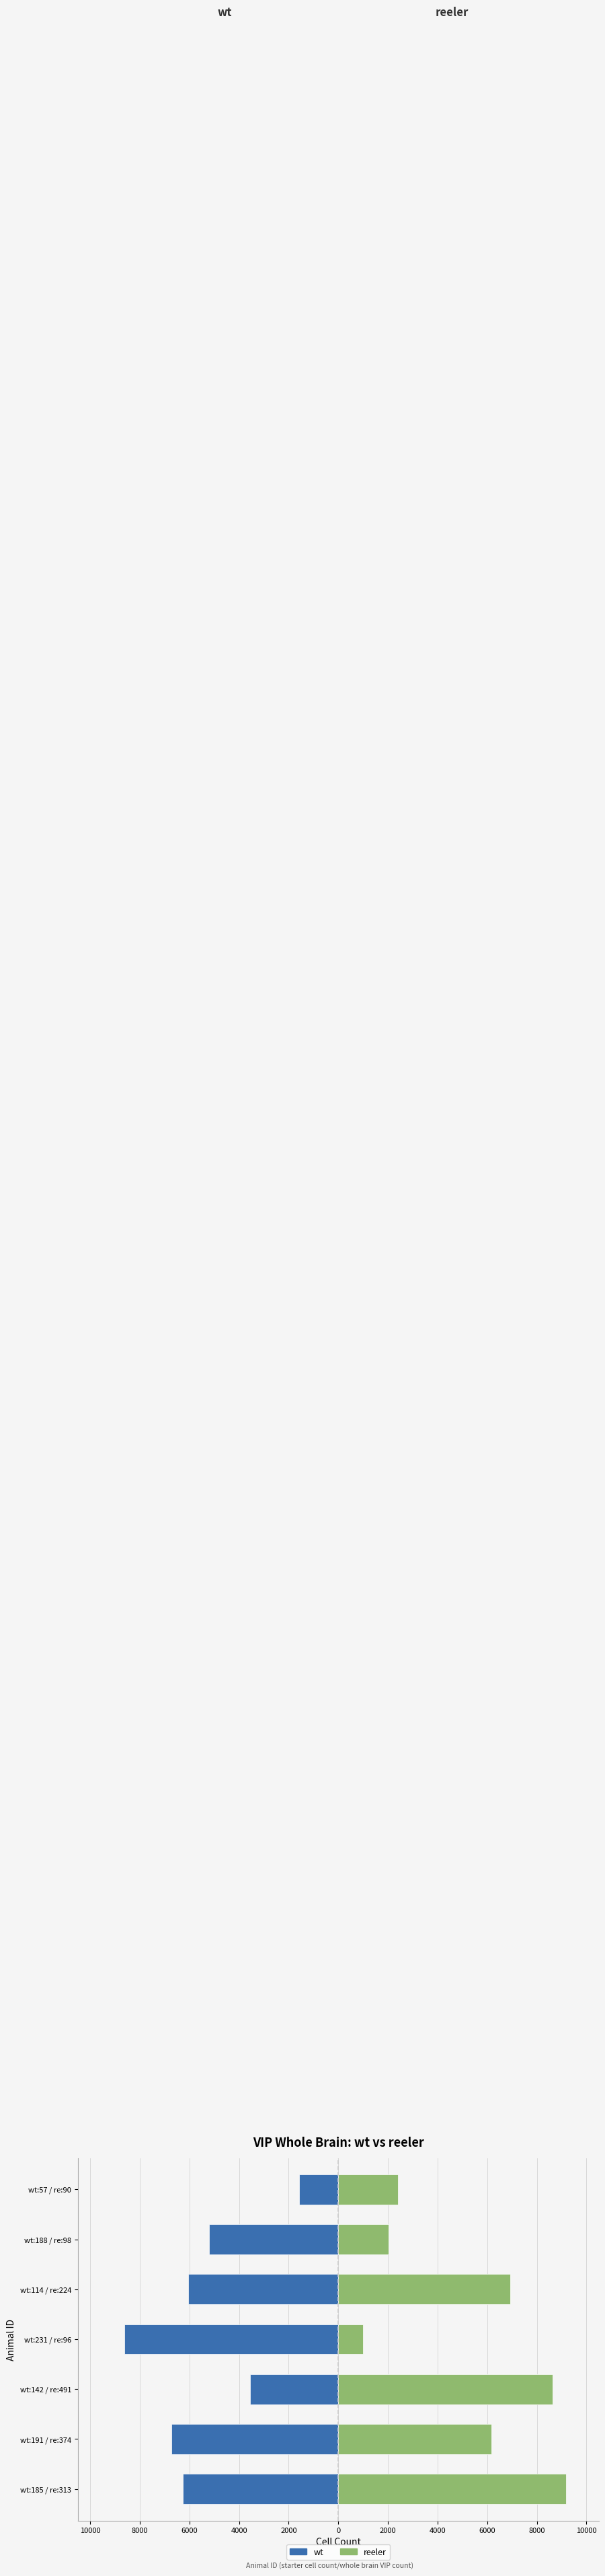

What is the lowest value of the reeler series?

987